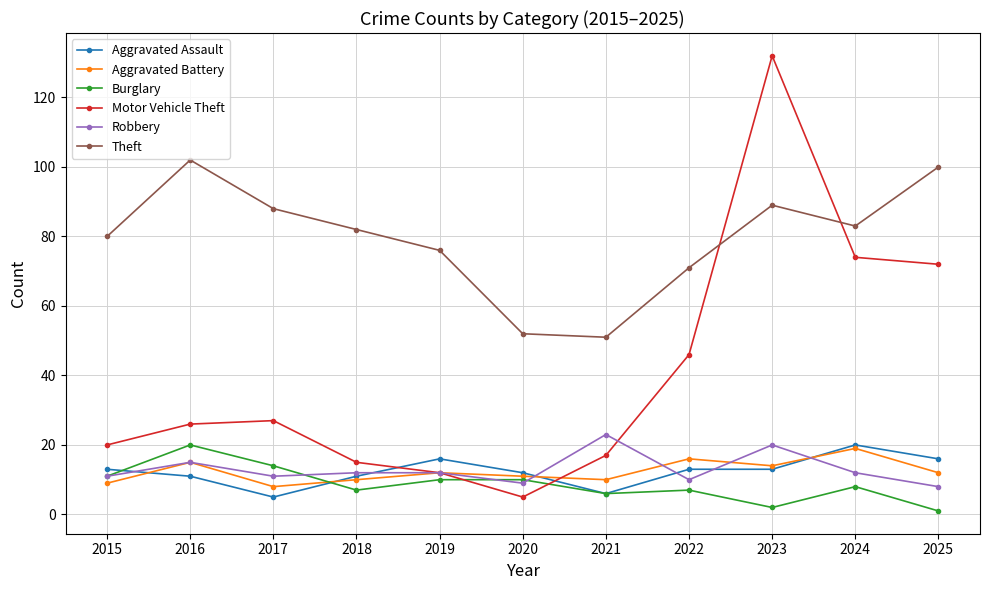

Which series has the widest spread of values?

Motor Vehicle Theft